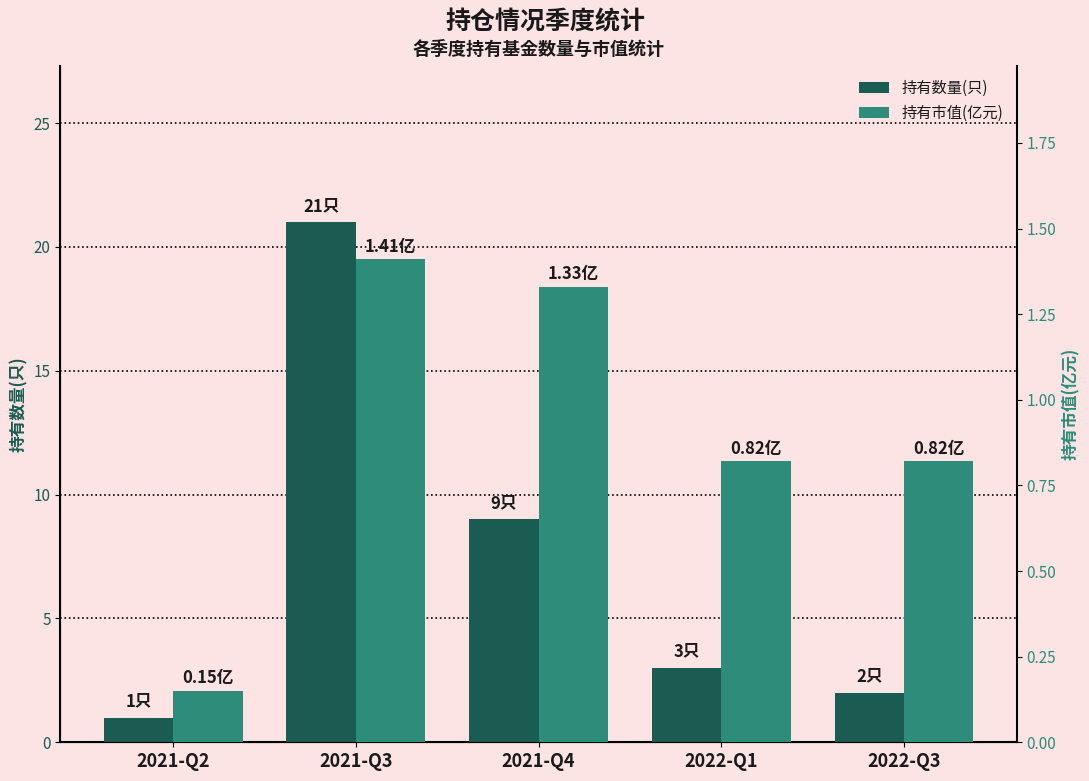

How many data points in 持有数量(只) are above 3?

2